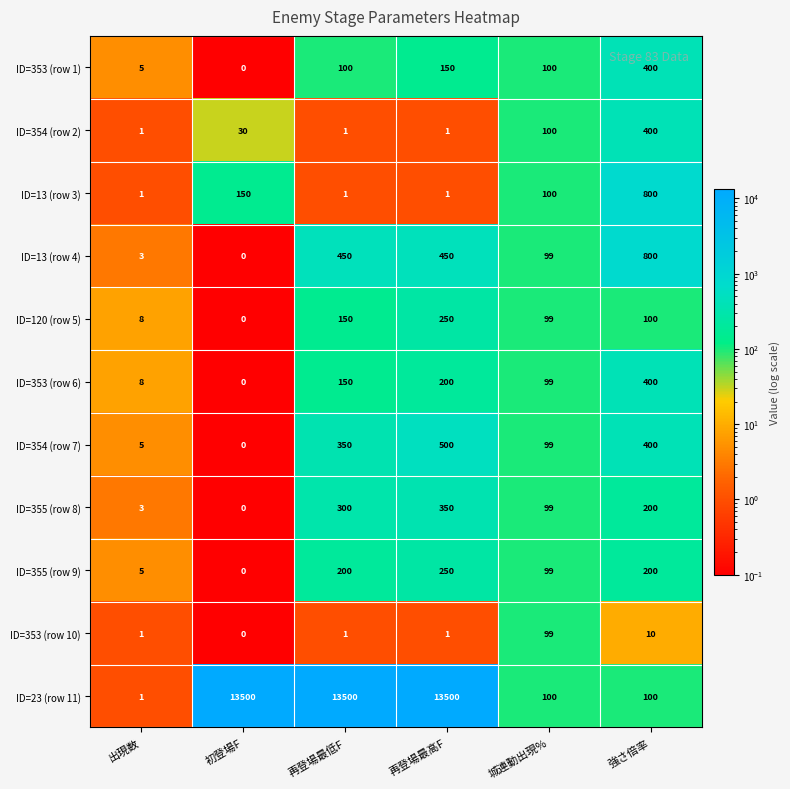

At which category is the sum across all series the highest?

再登場最高F